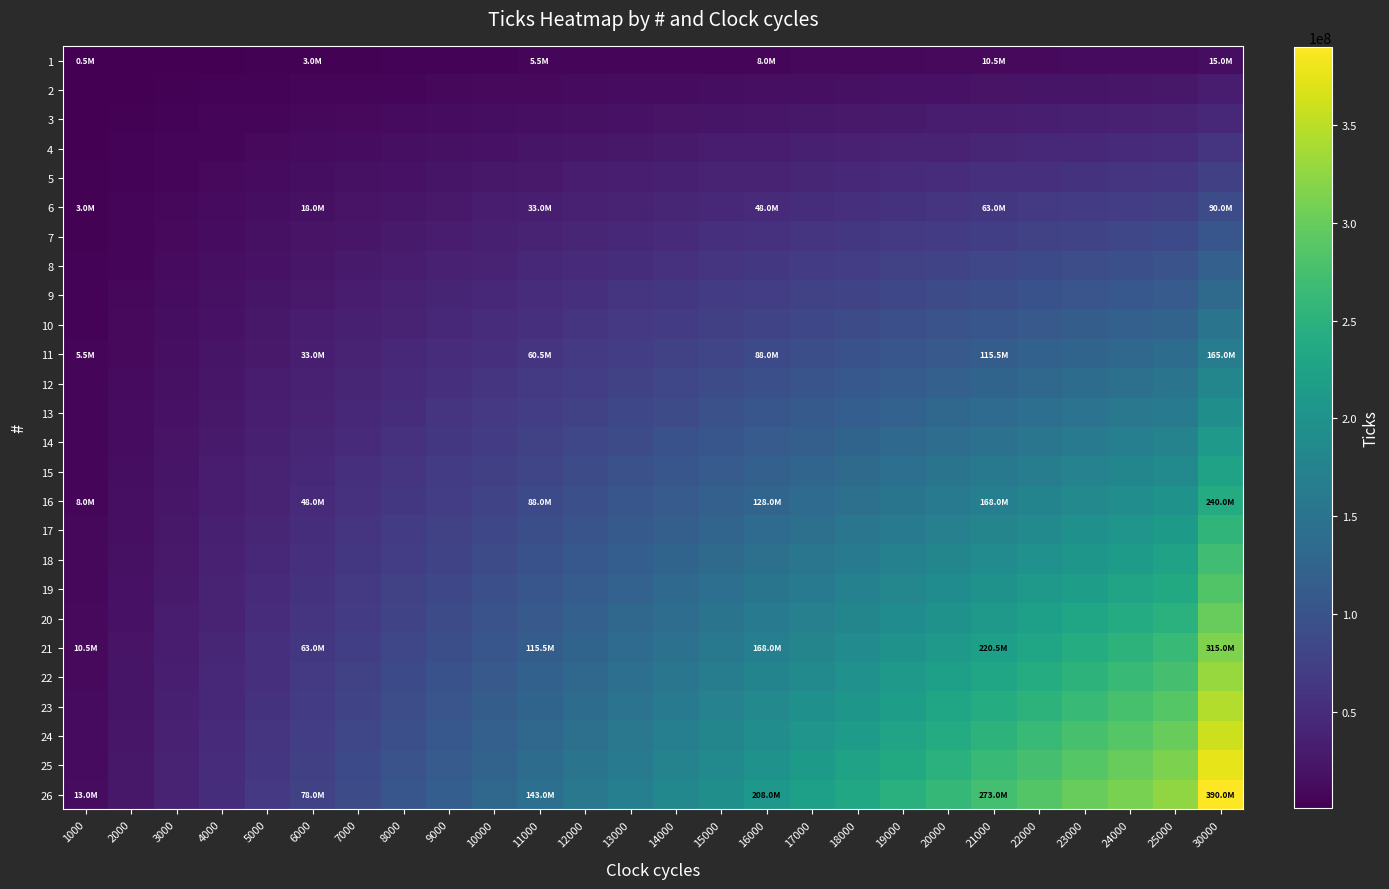

Count the number of data series in this chart.

26